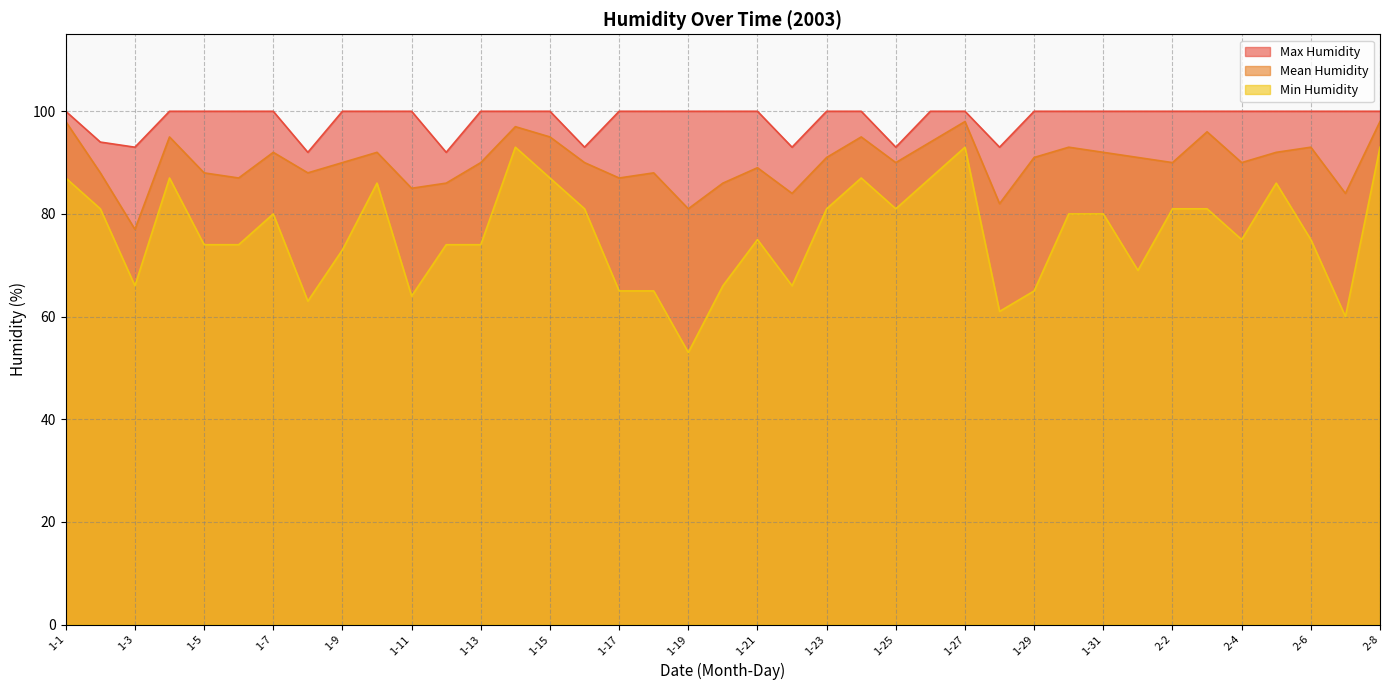

What is the label of the 29th point from the right?

1-11